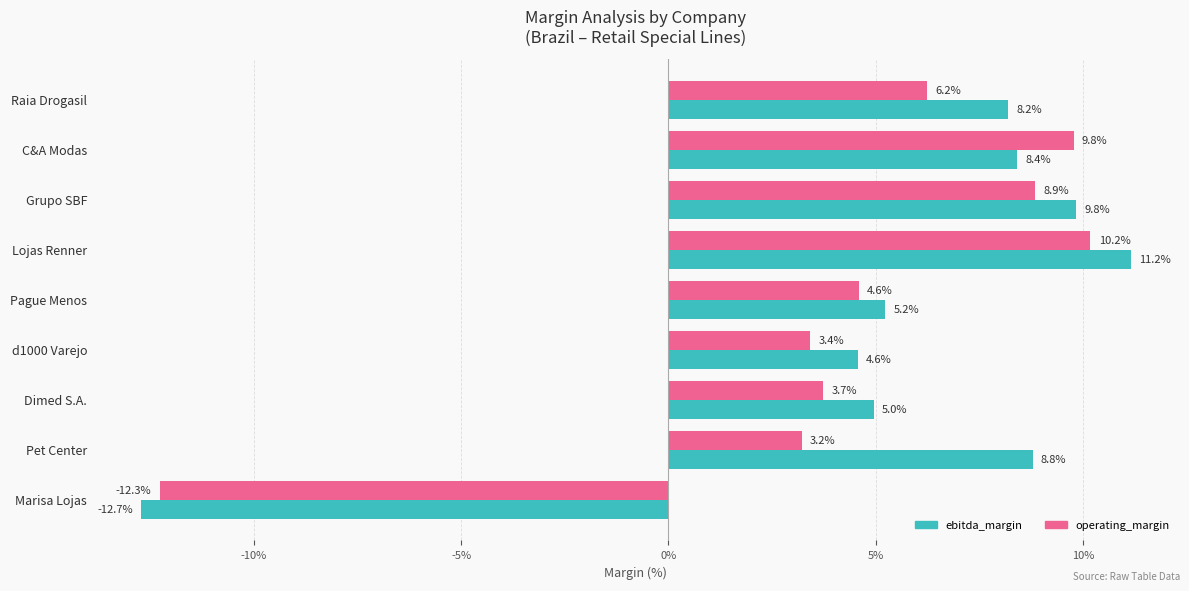

Rank the series by their average value, from highest to lowest.

ebitda_margin, operating_margin